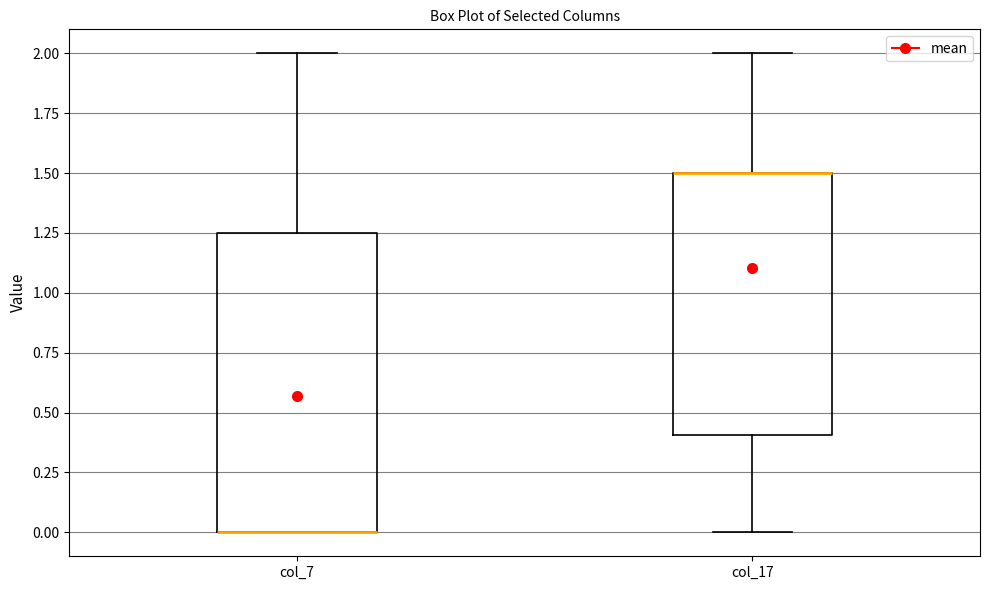

Reading left to right, transcribe this box plot: for each box, give where its median line is, the range the box spans, and where its two whiskers end, as read against the y-axis. The values are not printed on the chart, so give them approximately, as read against the axis.

col_7: median 0.00 (drawn on the box's lower edge), box 0.00 to 1.25, whiskers 0.00 to 2.00
col_17: median 1.50 (drawn on the box's upper edge), box 0.40 to 1.50, whiskers 0.00 to 2.00